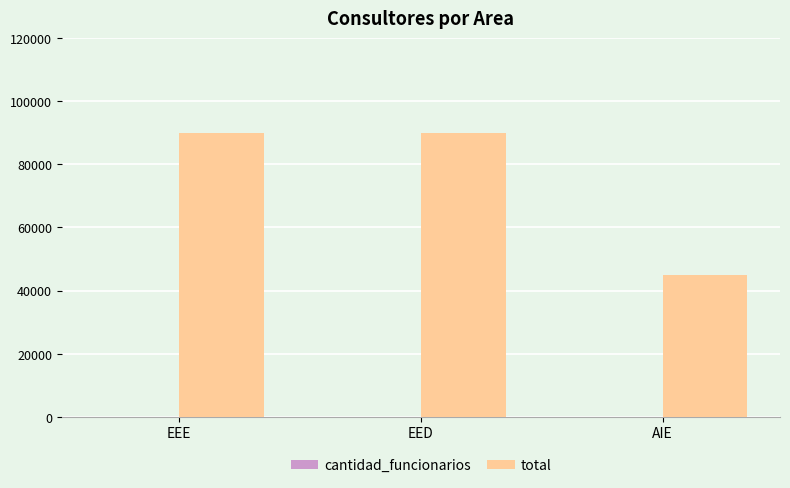

What is the maximum value for total?

90000